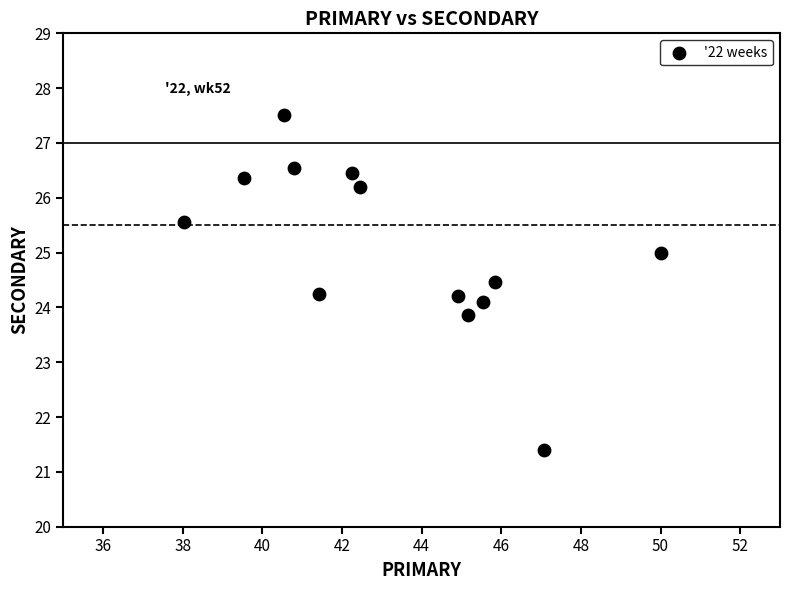

What is the range of Y values (max minus min)?

6.1